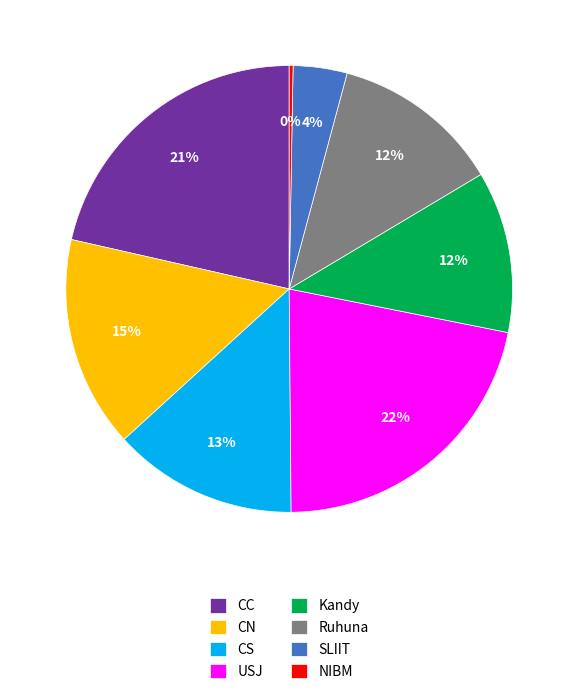

How many segments does this pie chart have?

8